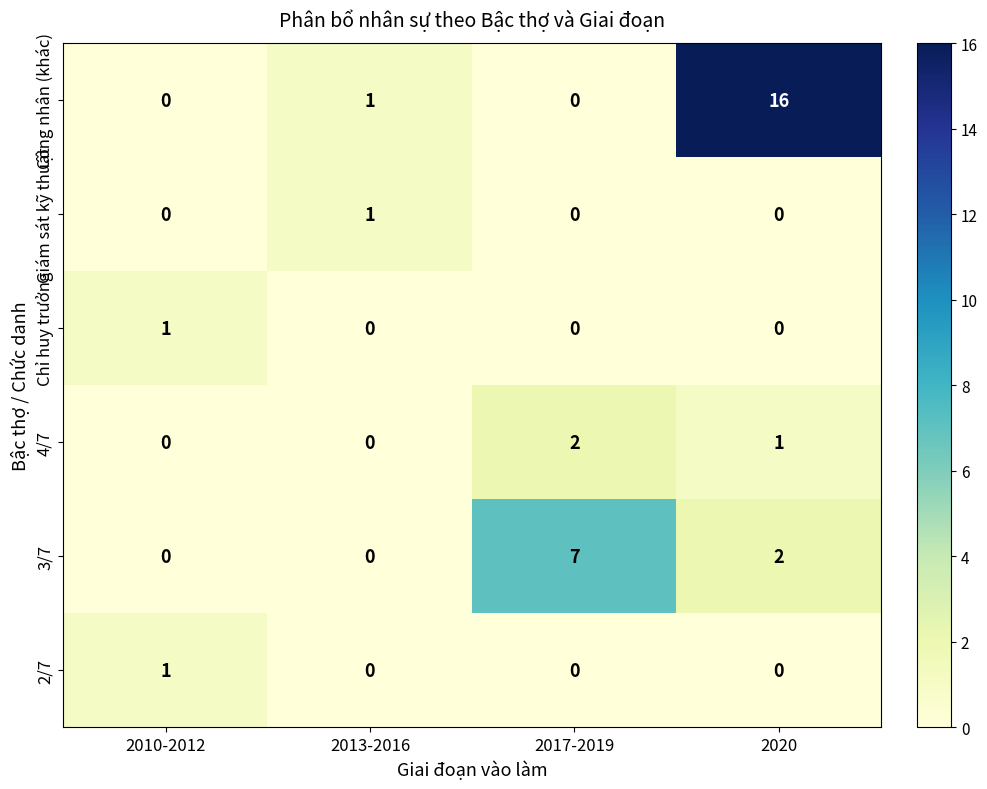

Which category has the highest value across all series?

2020